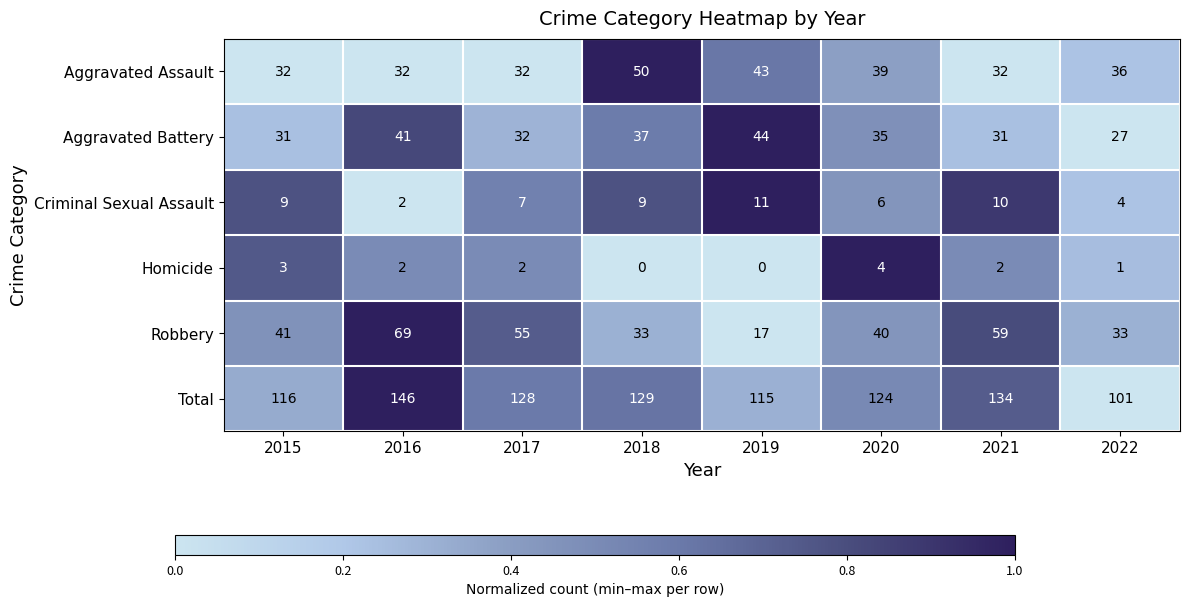

What is the total value across all series at 2017?

256